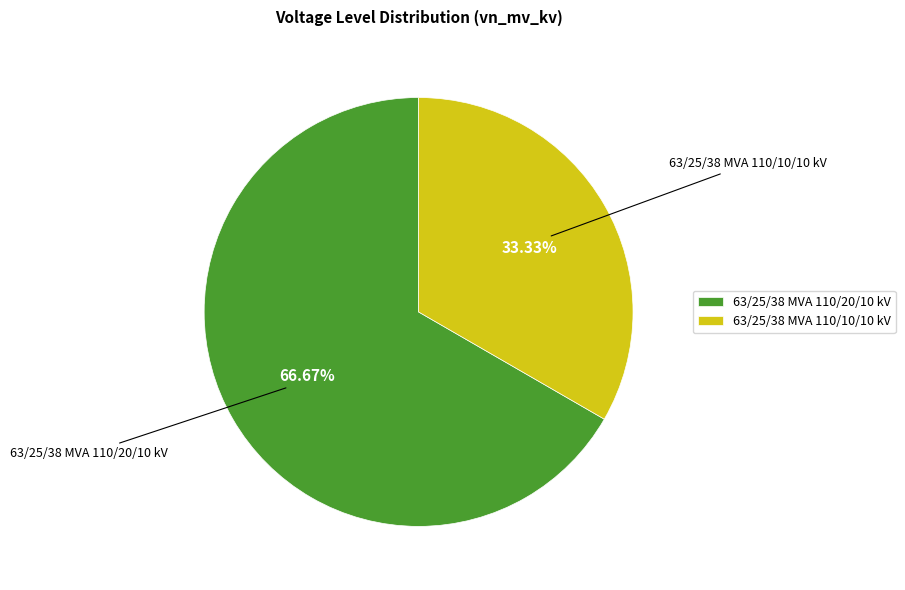

What is the total percentage of 63/25/38 MVA 110/10/10 kV and 63/25/38 MVA 110/20/10 kV?

100.0%